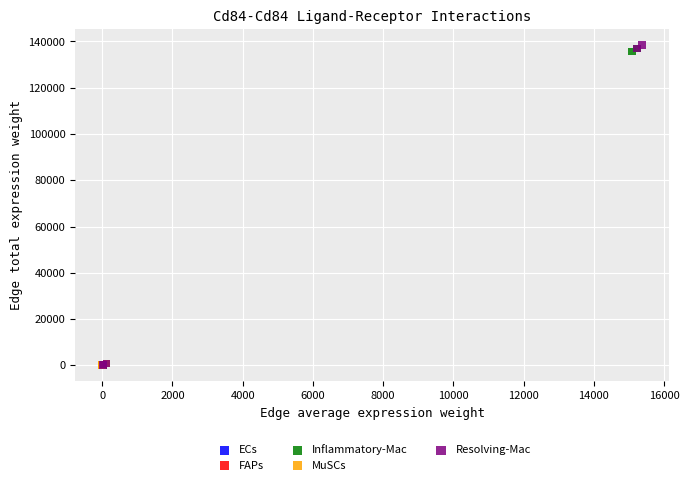

Which series has the widest spread of Y values?

Resolving-Mac